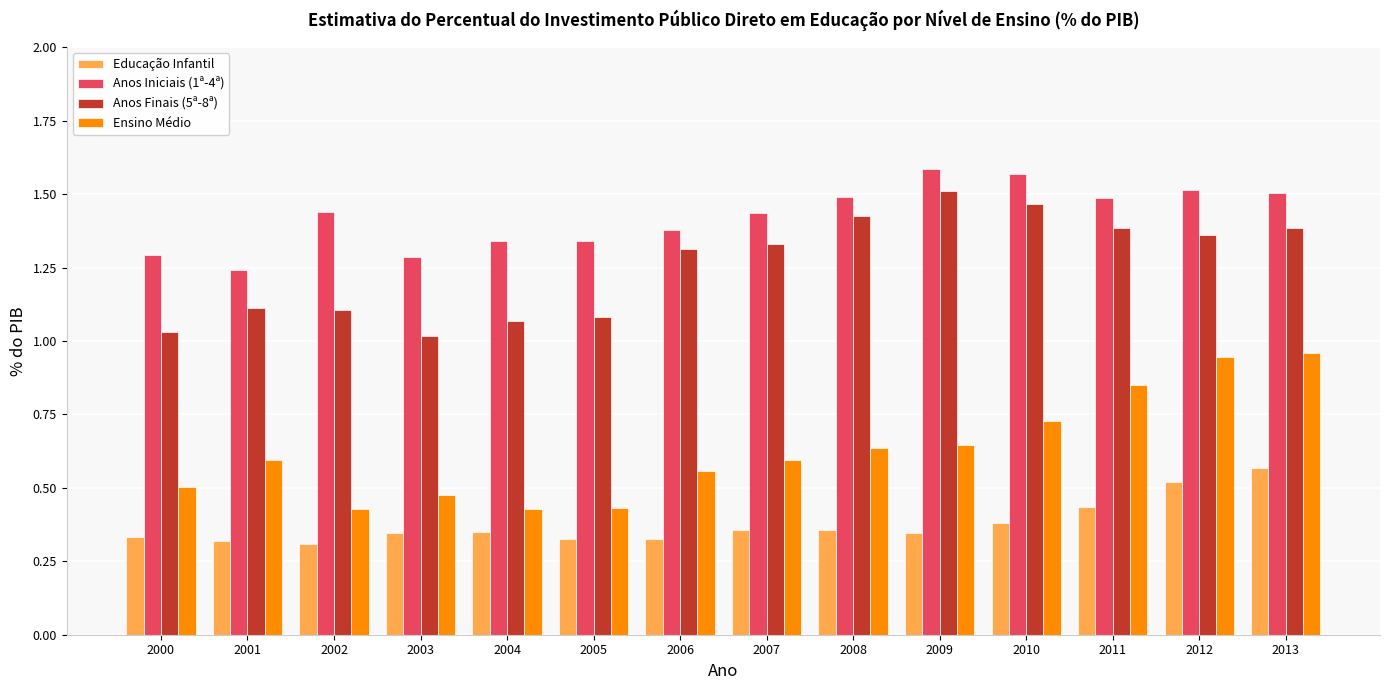

What is the sum of the Ensino Médio values at 2011 and 2012?

1.8